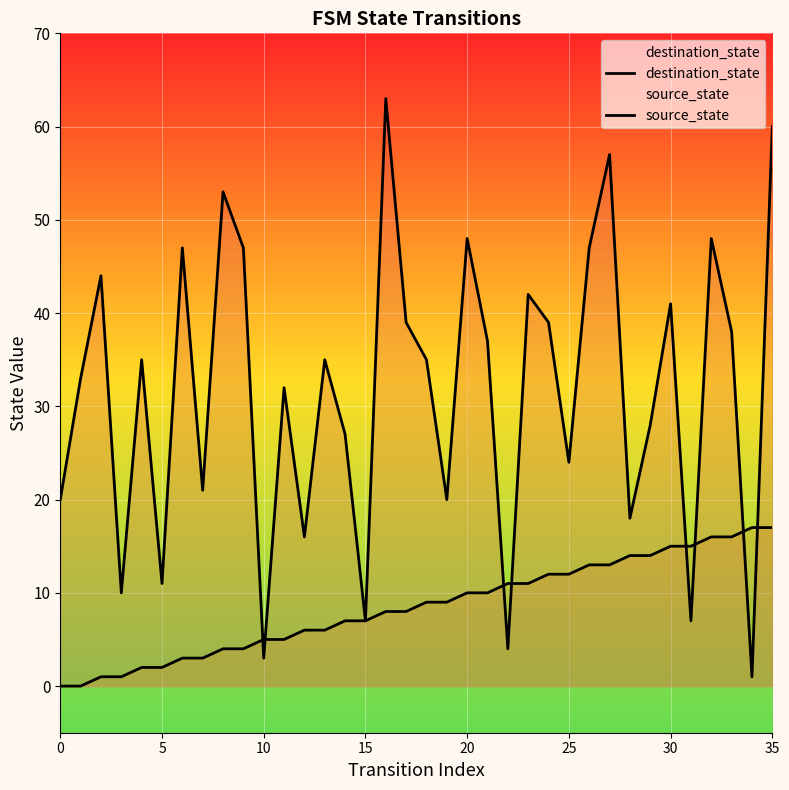

True or false: destination_state and source_state intersect in this chart.

True